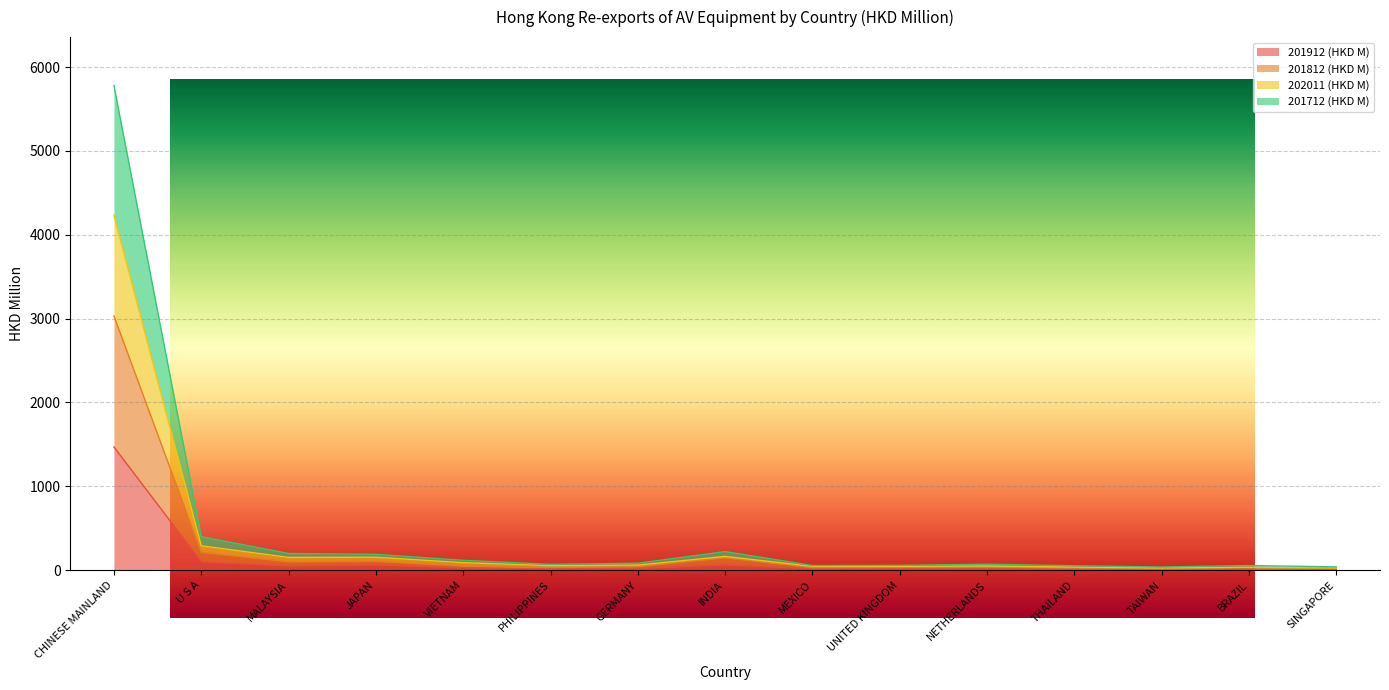

In 201912 (HKD M), how many points are lower than both neighbors (excluding endpoints)?

4